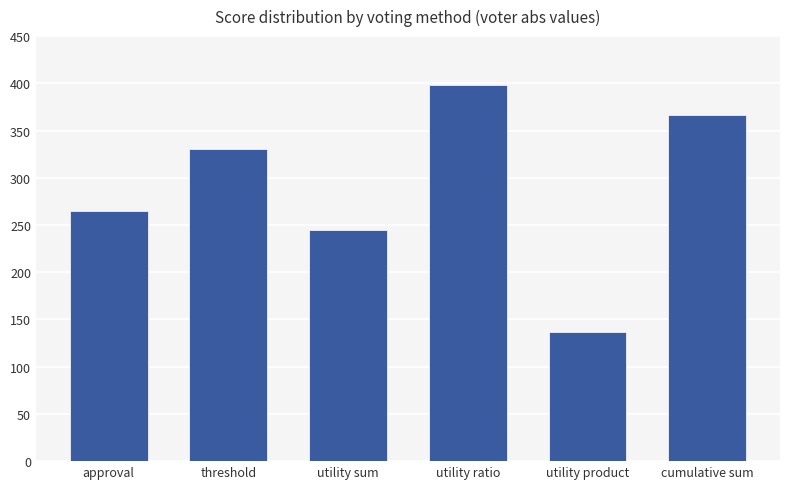

The chart shows a value of 367 at cumulative sum. True or false?

True